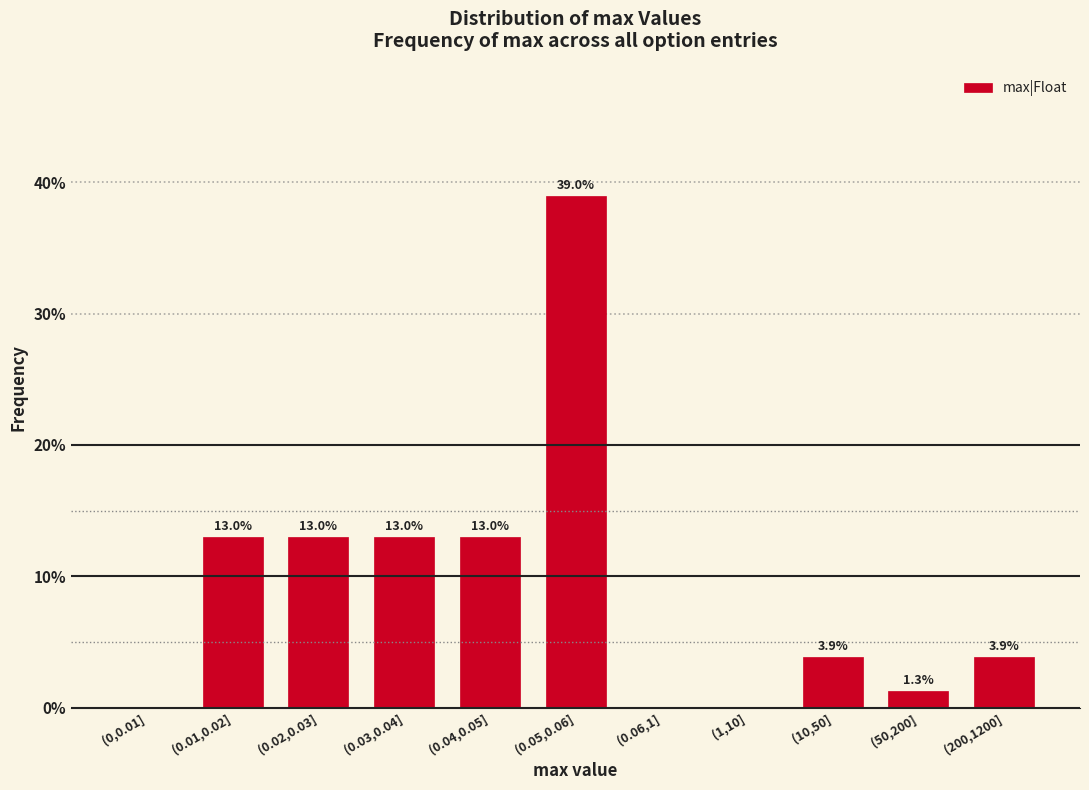

Reading left to right, extract all data points from this chart.

(0,0.01]=0.0	(0.01,0.02]=13.0	(0.02,0.03]=13.0	(0.03,0.04]=13.0	(0.04,0.05]=13.0	(0.05,0.06]=39.0	(0.06,1]=0.0	(1,10]=0.0	(10,50]=3.9	(50,200]=1.3	(200,1200]=3.9